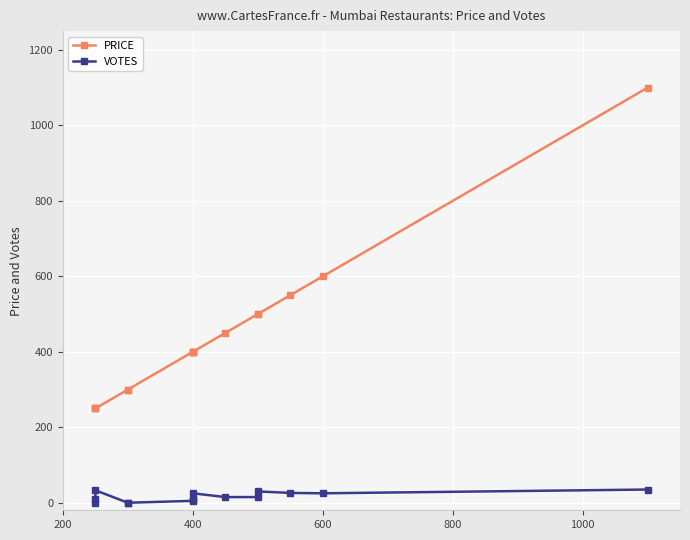

What is the label of the 9th point from the right?

400